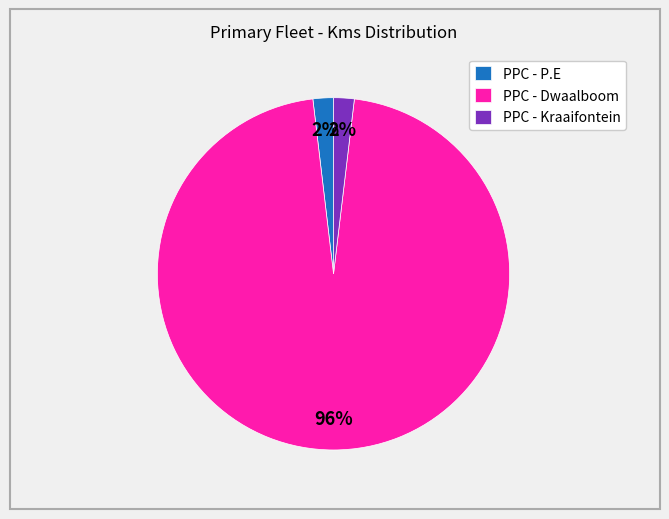

Between PPC - Dwaalboom and PPC - Kraaifontein, which is larger?

PPC - Dwaalboom